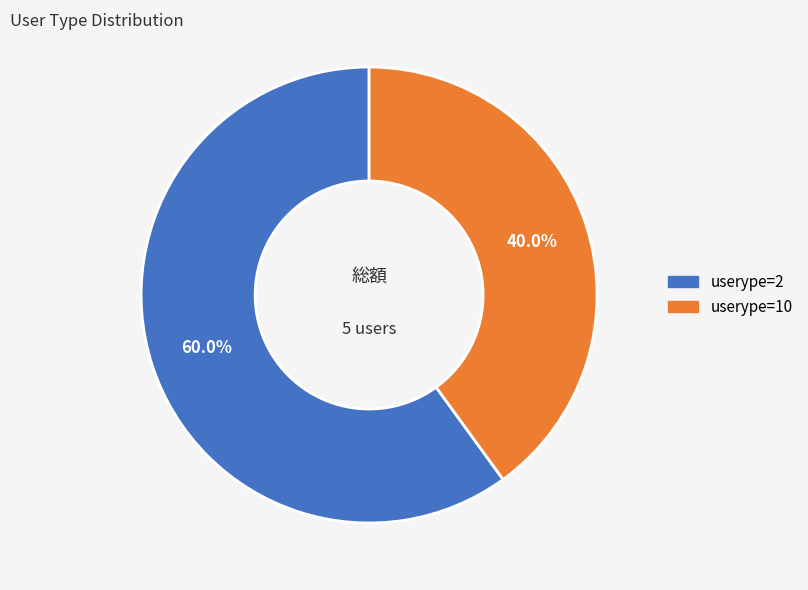

Rank the categories by value from highest to lowest.

userype=2, userype=10